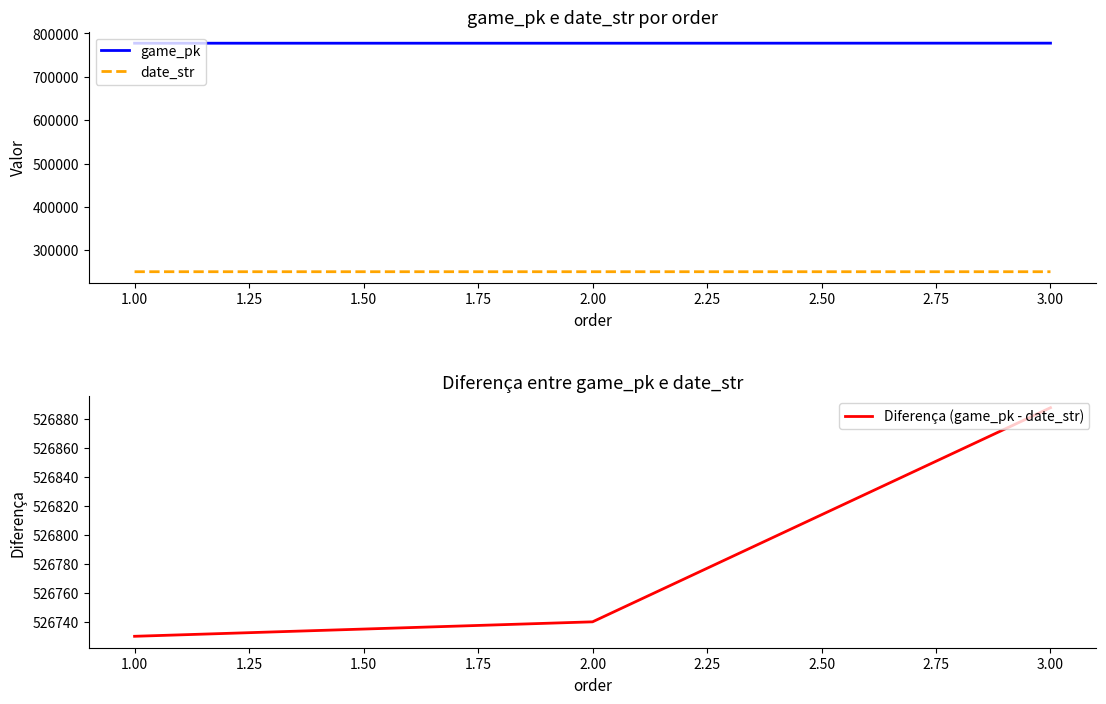

How many lines are shown in the chart?

3